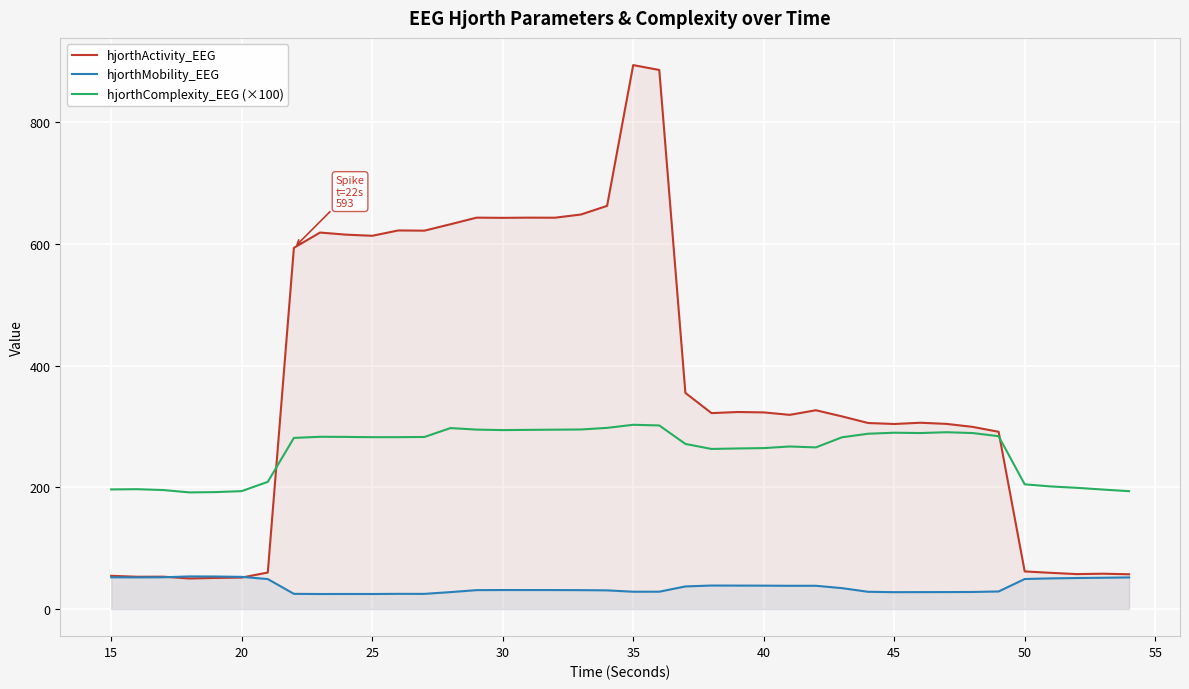

Which series changed the most between 25 and 45?

hjorthActivity_EEG